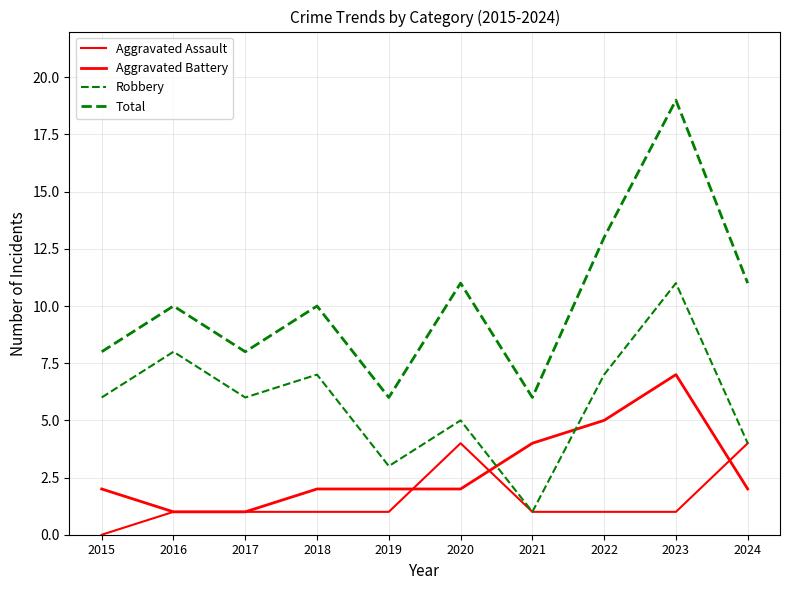

Which category has the lowest value in the Aggravated Assault series?

2015